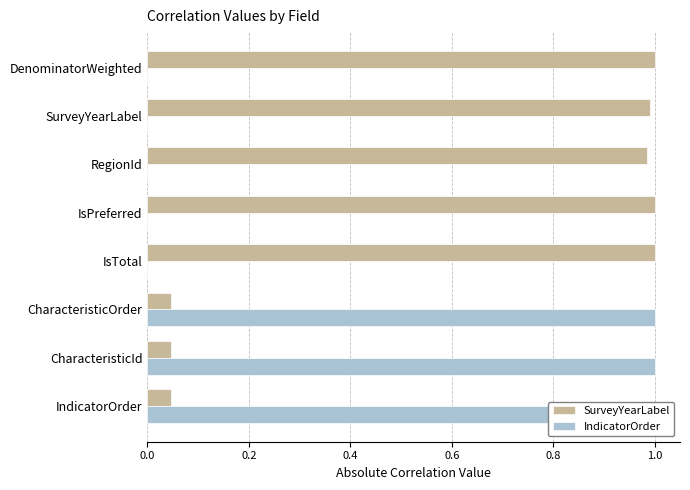

List the series in order of their peak value, lowest first.

SurveyYearLabel, IndicatorOrder